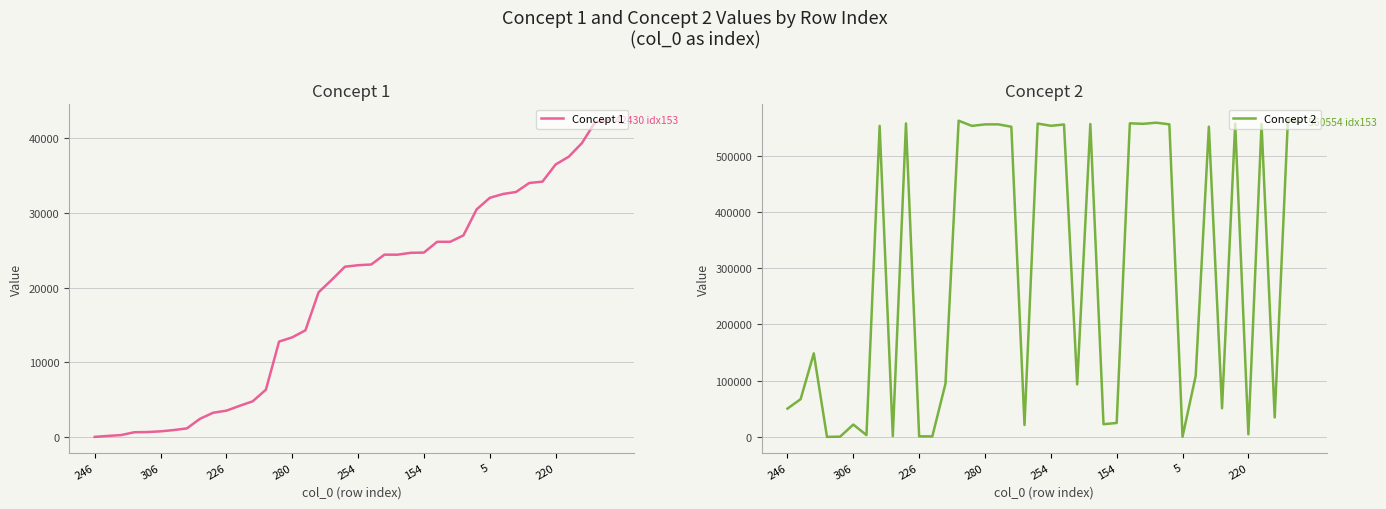

How many categories are shown in the chart?

40